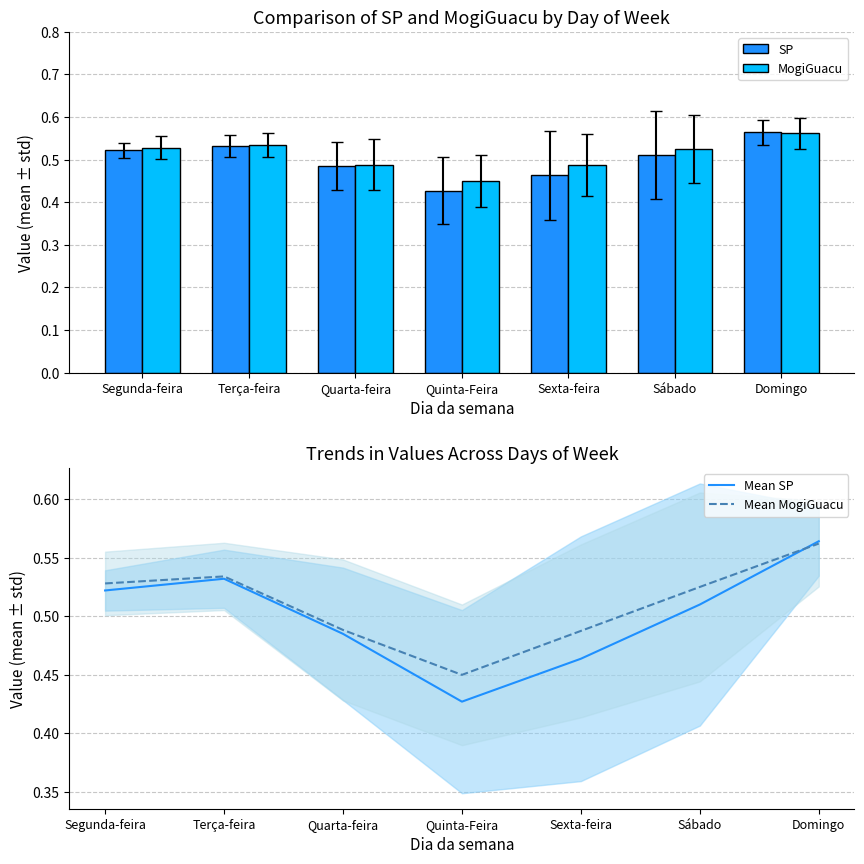

What are all the series names shown in the legend?

SP, MogiGuacu, Mean SP, Mean MogiGuacu